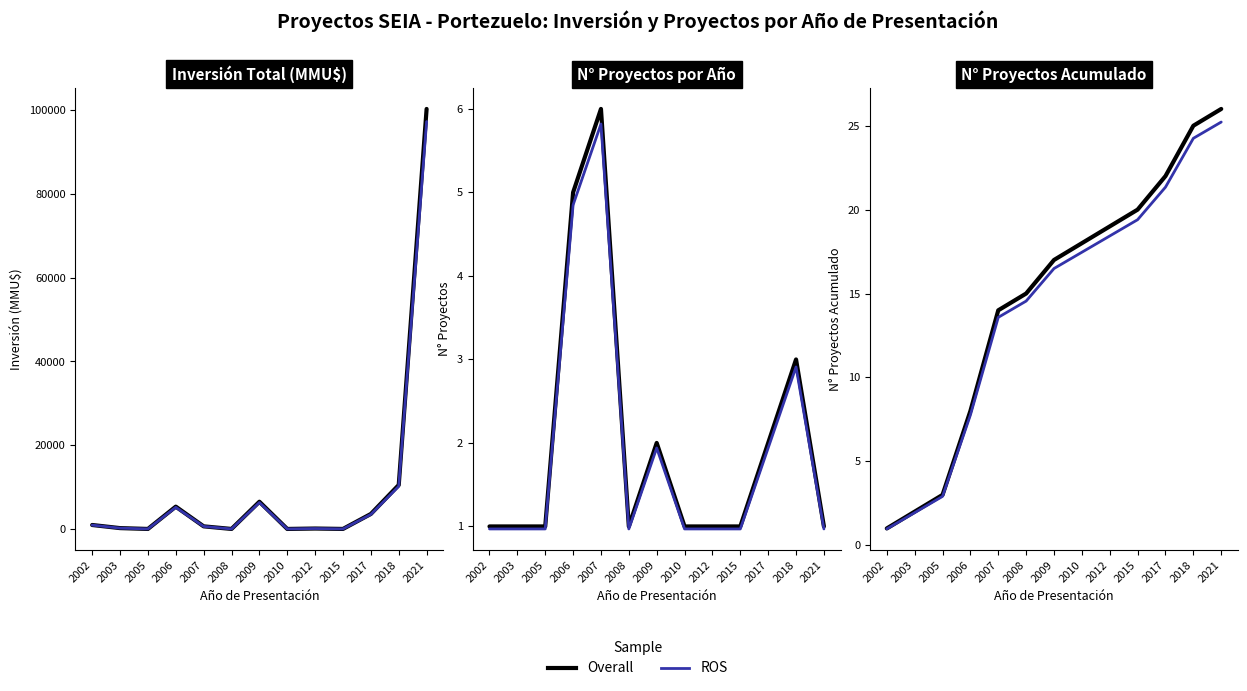

At which category does the chart reach its minimum across all series?

2005